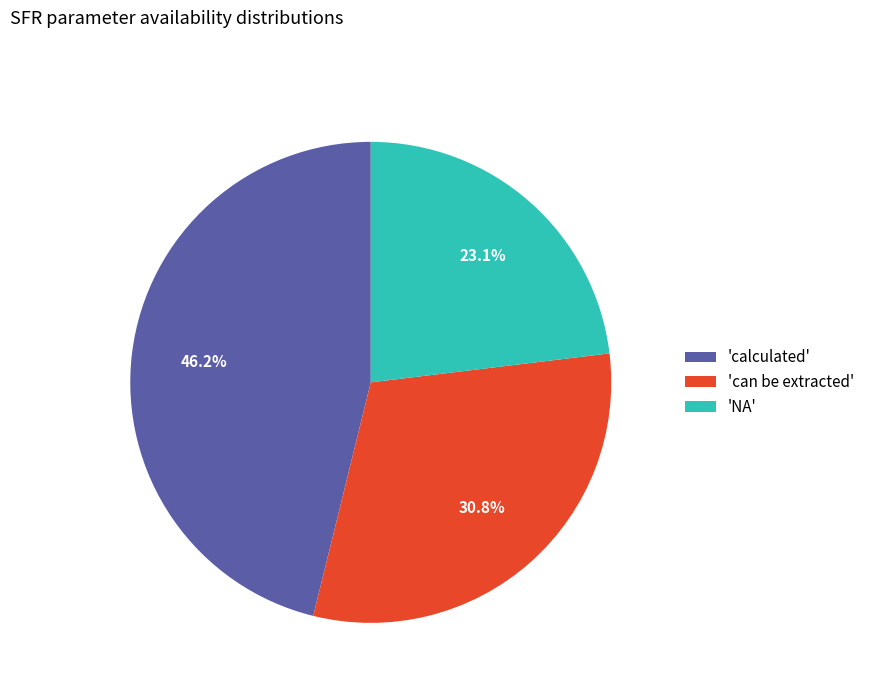

Is 'can be extracted' the majority of the pie?

No